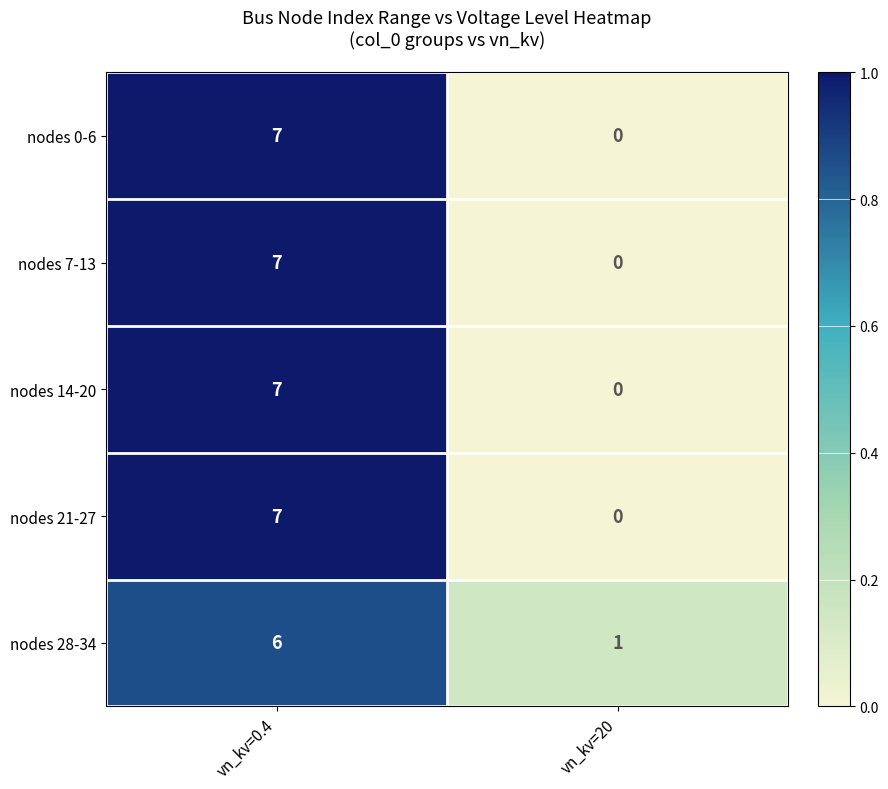

What is the difference between the maximum and minimum values in the nodes 28-34 series?

5